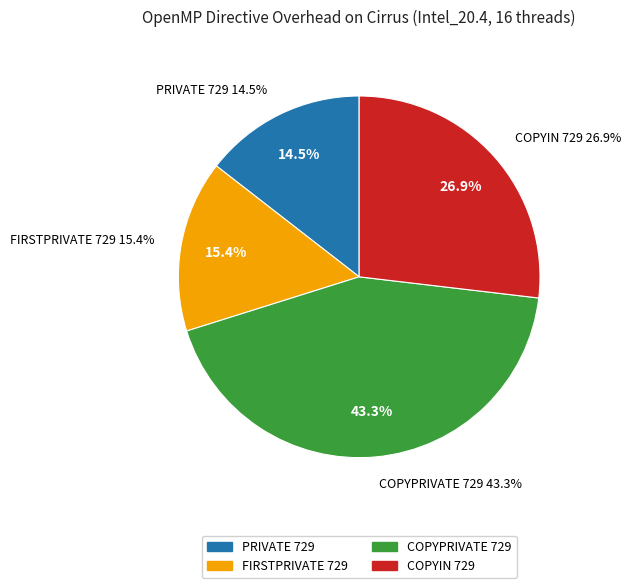

Approximately how many times larger is the value at PRIVATE 729 compared to COPYIN 729?

0.5